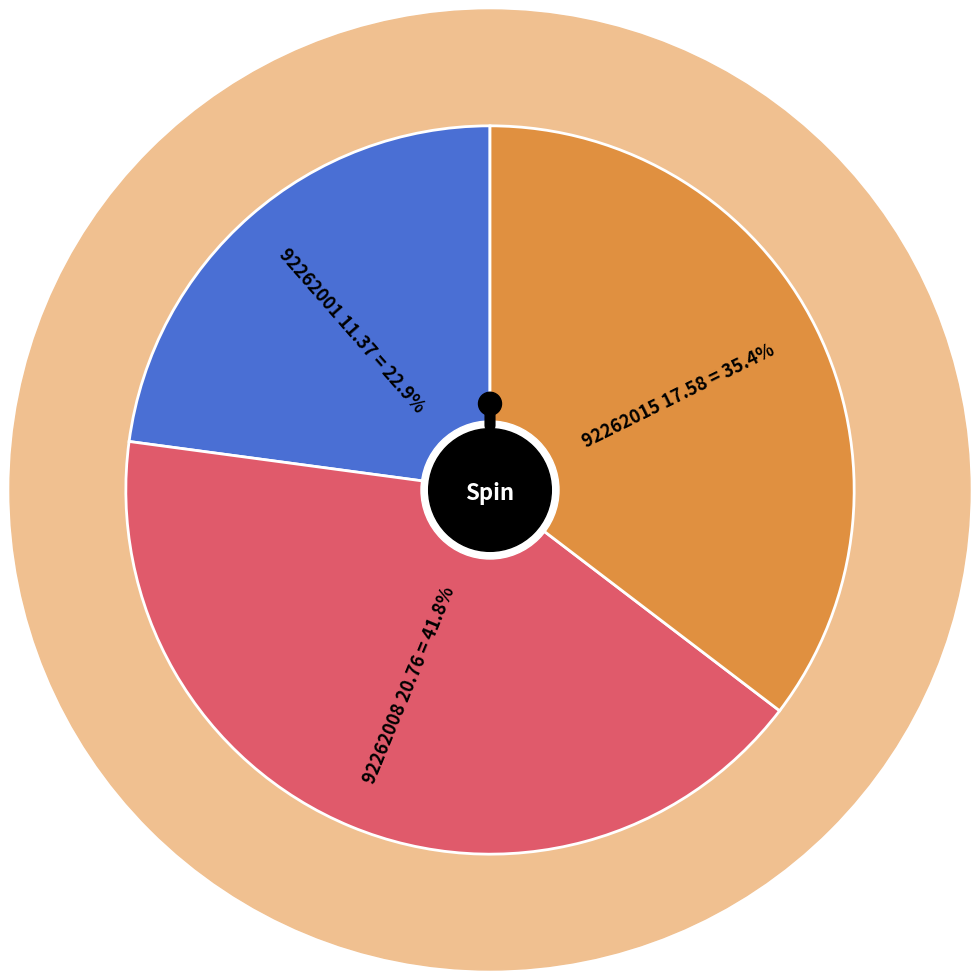

How many slices are in this pie chart?

3